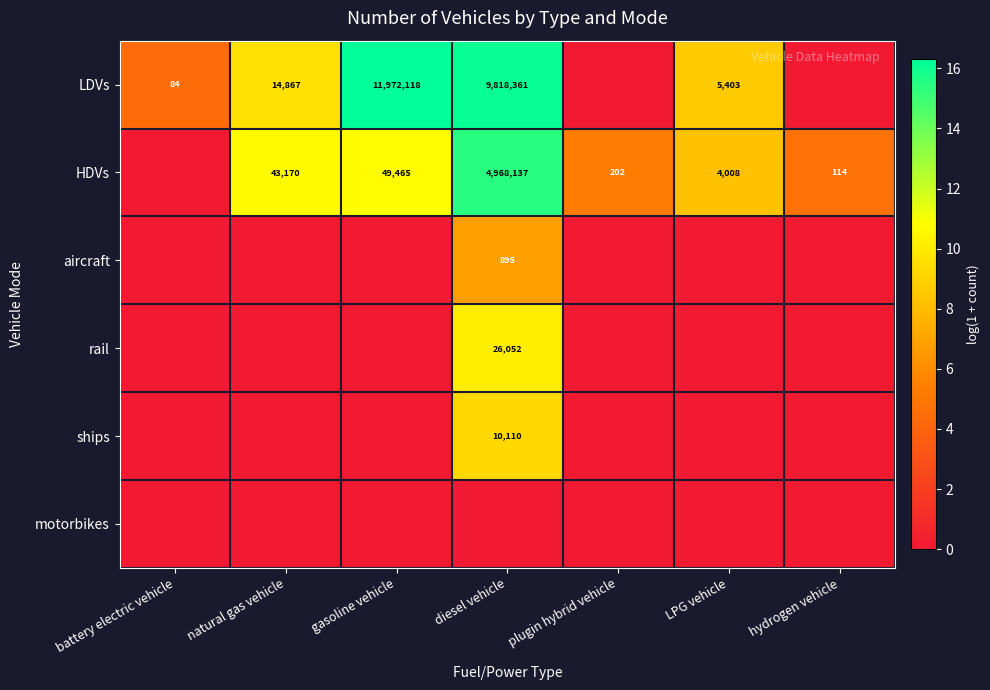

The value of HDVs at natural gas vehicle is 20657. True or false?

False